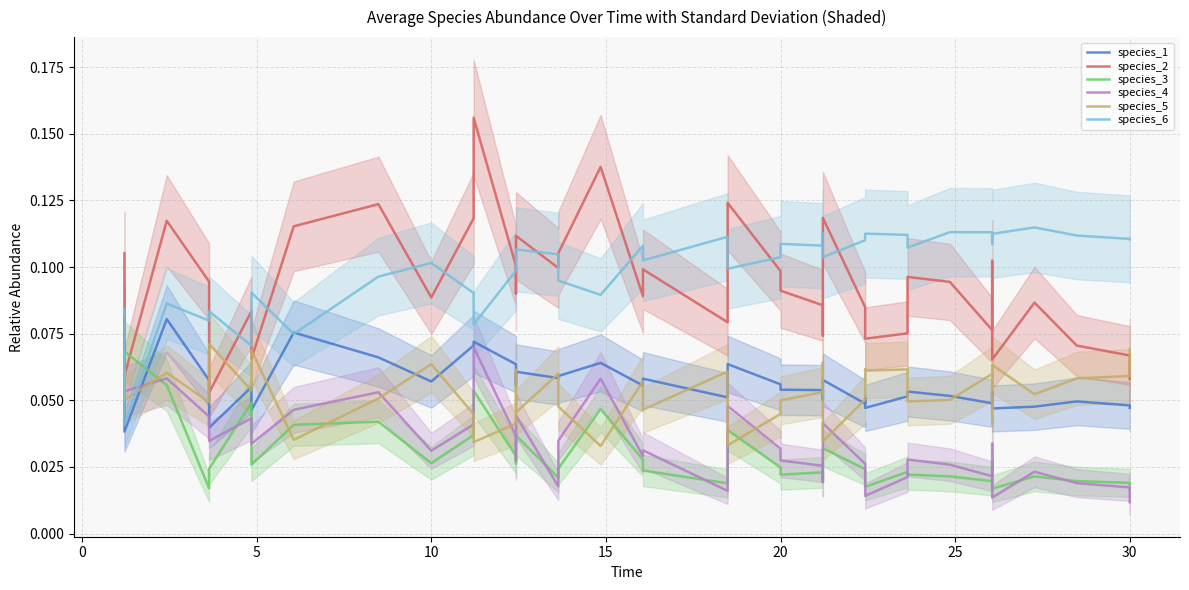

Is it true that species_6 equals 0.0 at 10?

False